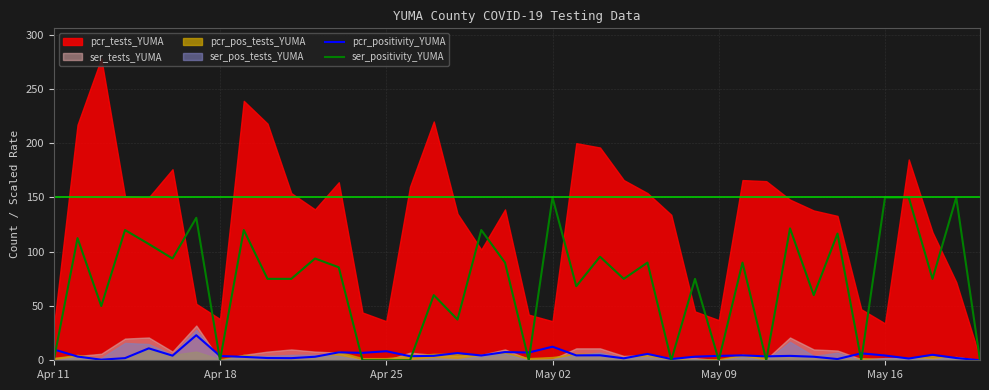

What is the highest value of the ser_positivity_YUMA series?

150.0